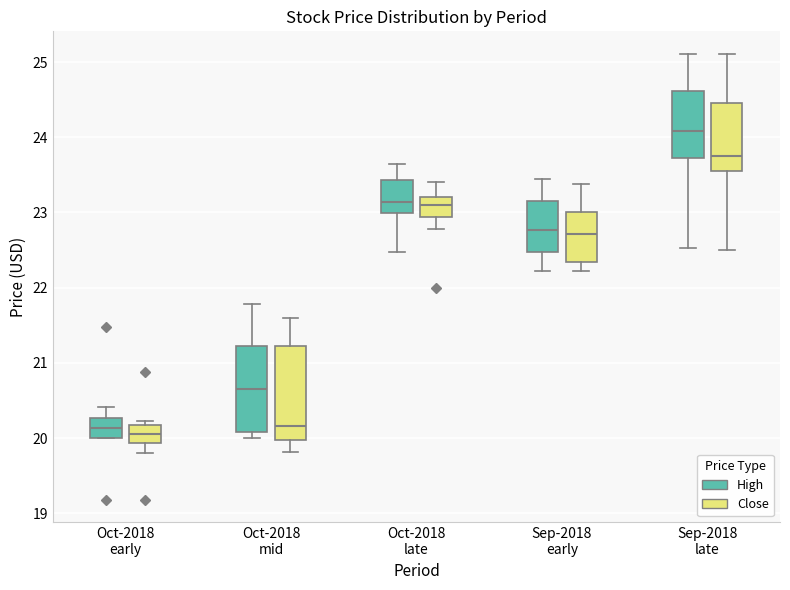

Where does the lower whisker of the box for Oct-2018 late (High) end on the y-axis? The values are not printed on the chart, so give them approximately, as read against the axis.

22.5